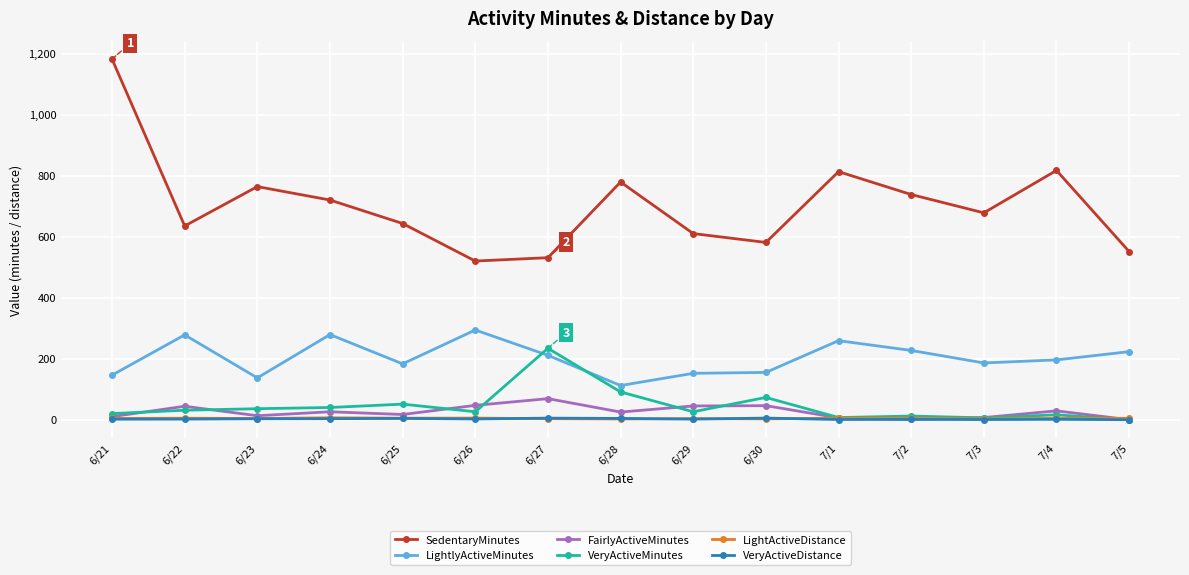

What is the difference between the LightActiveDistance values at 6/30 and 6/23?

1.3